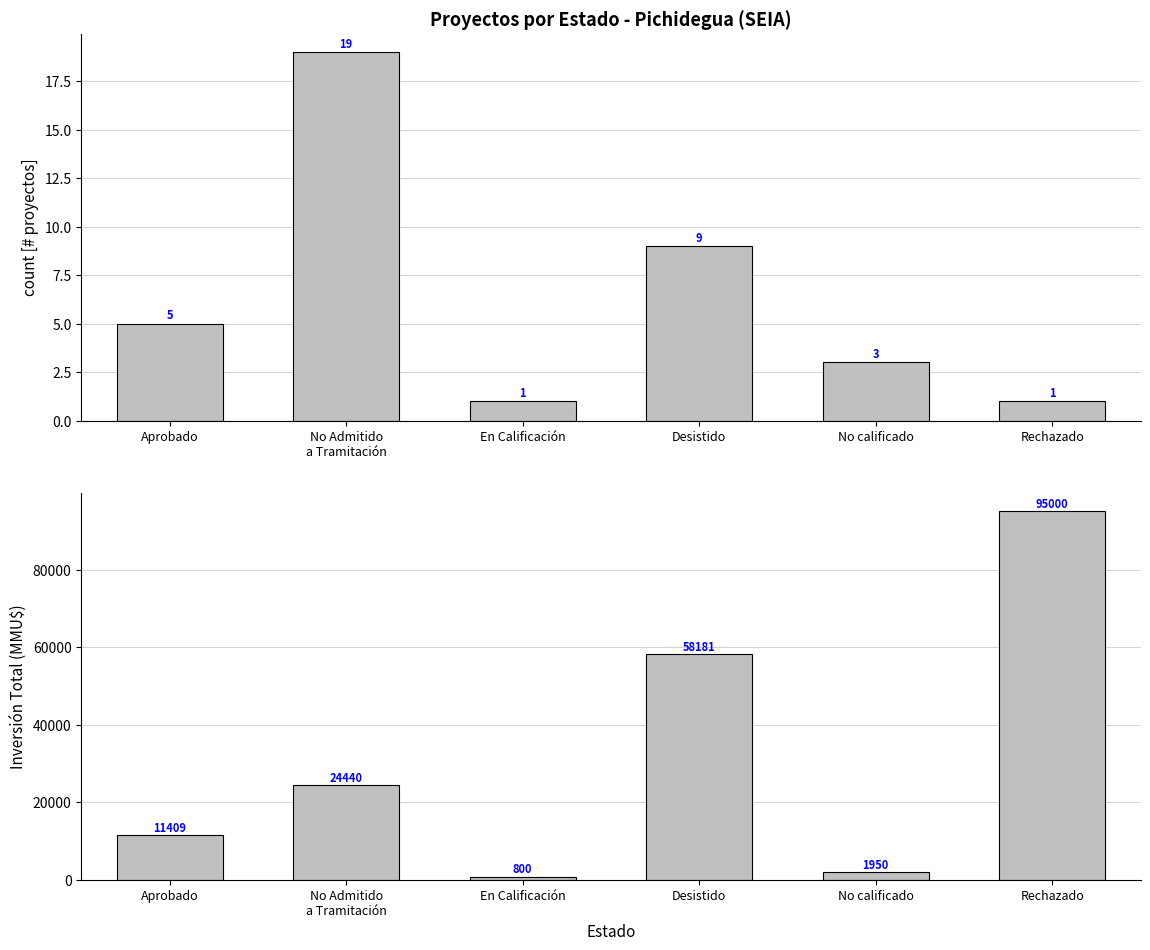

What is the value of the Count bar at the 4th from the left?

9